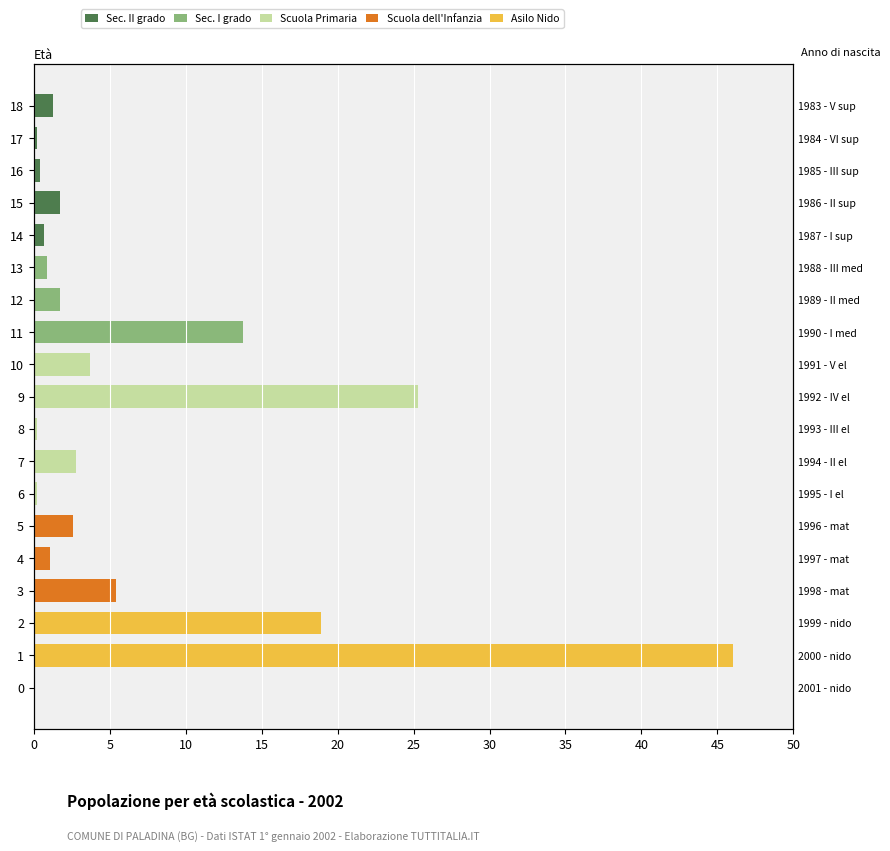

What is the label of the 13th bar from the left?

12